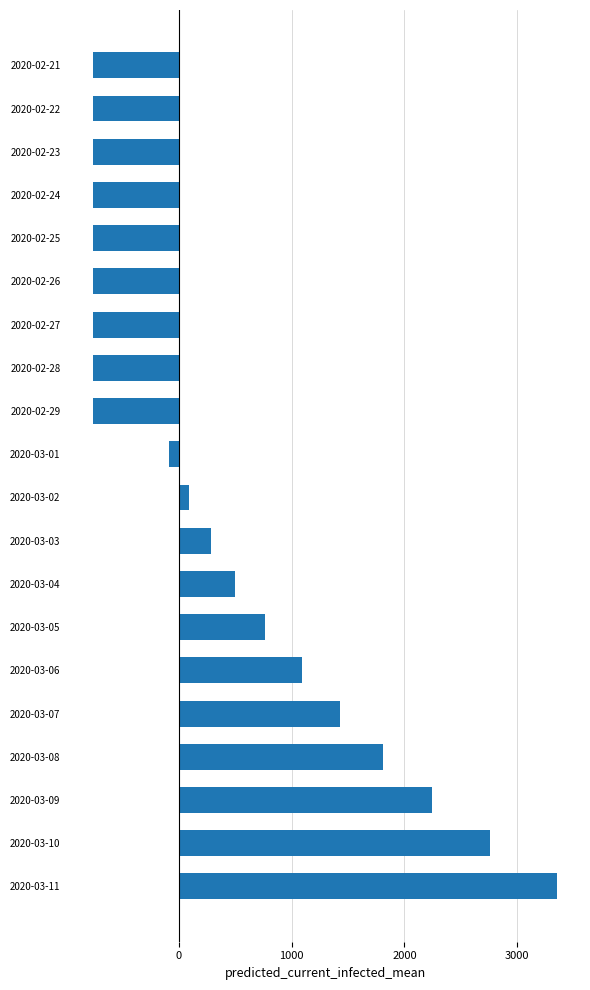

What is the value of the 4th bar from the top?

-758.5